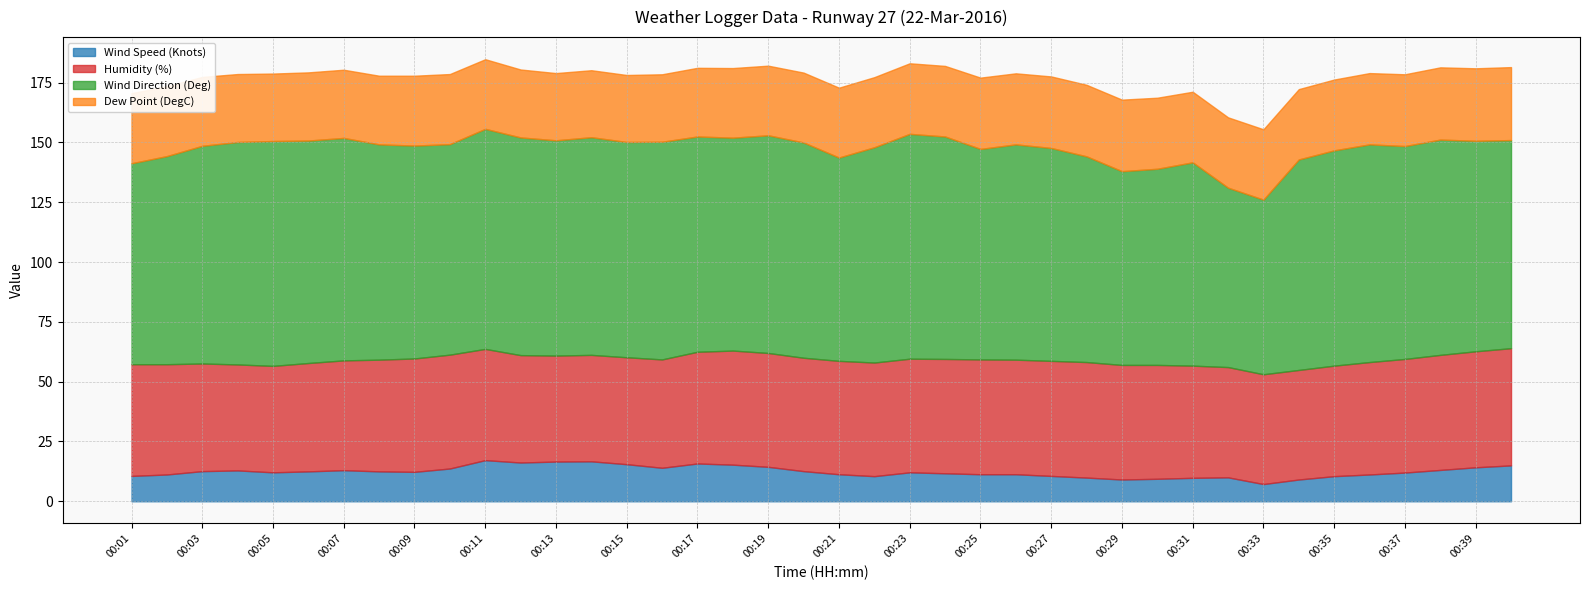

True or false: Humidity (%) has a value of 47.4 at 00:20.

True